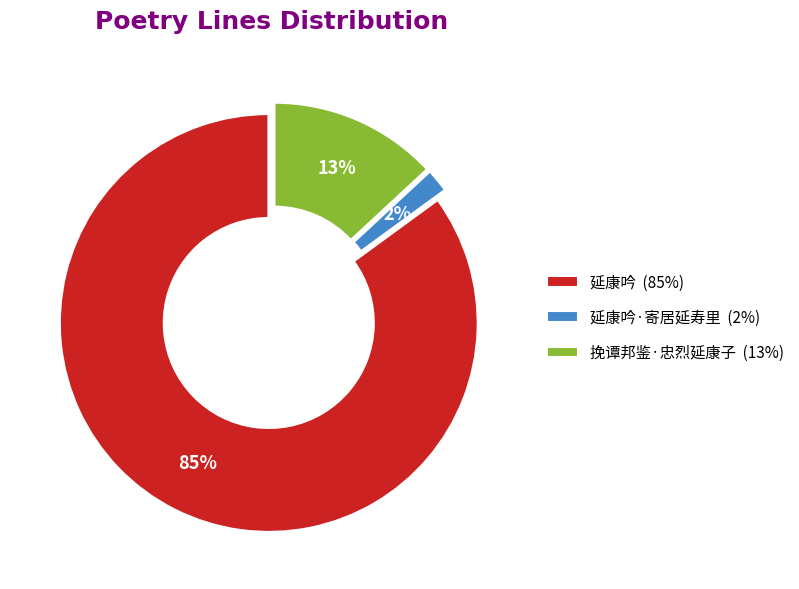

Is there a majority slice in this chart?

Yes